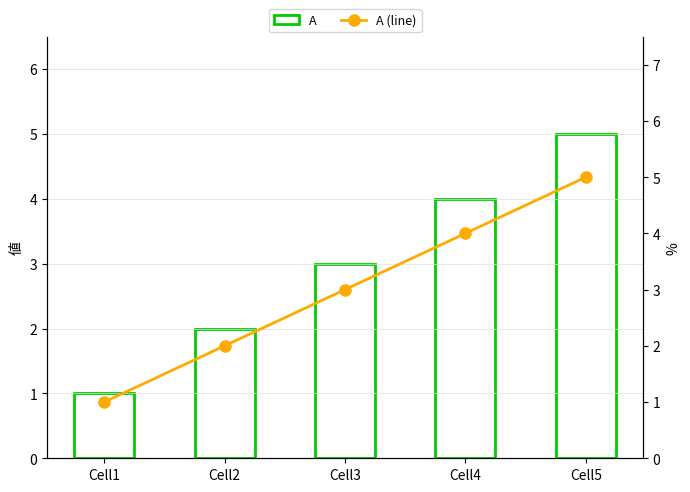

Is the value of A (line) at Cell5 greater than the value of A at Cell4?

Yes